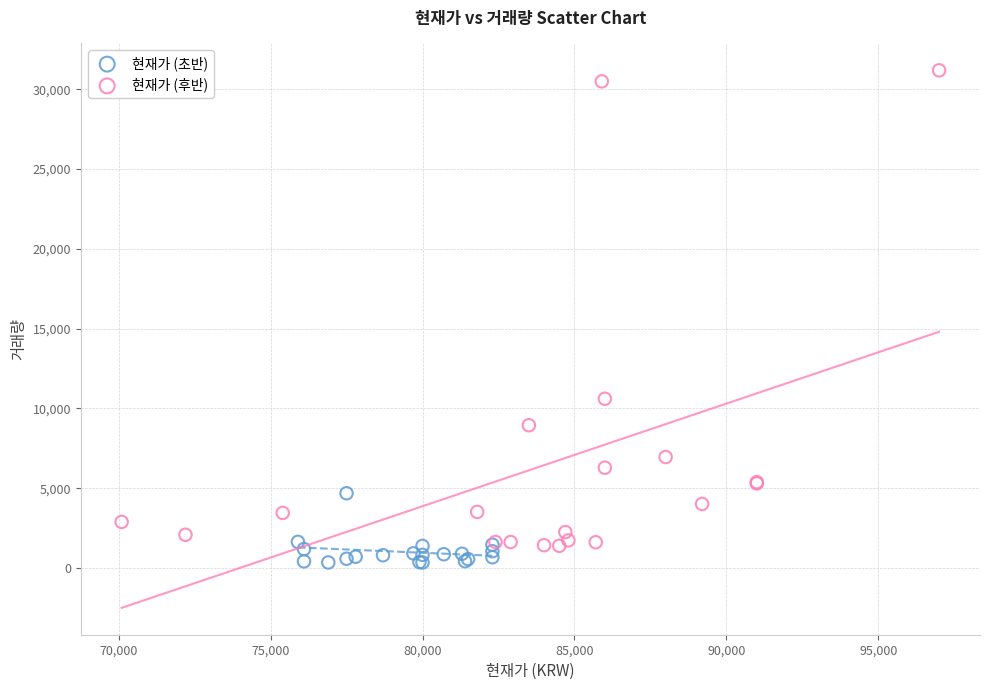

Which series has the widest spread of Y values?

현재가 (후반)